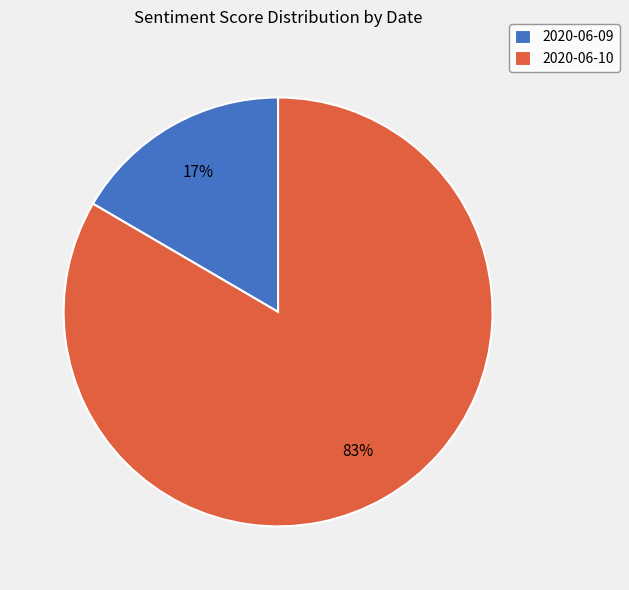

True or false: 2020-06-09 accounts for 2% of the total.

False